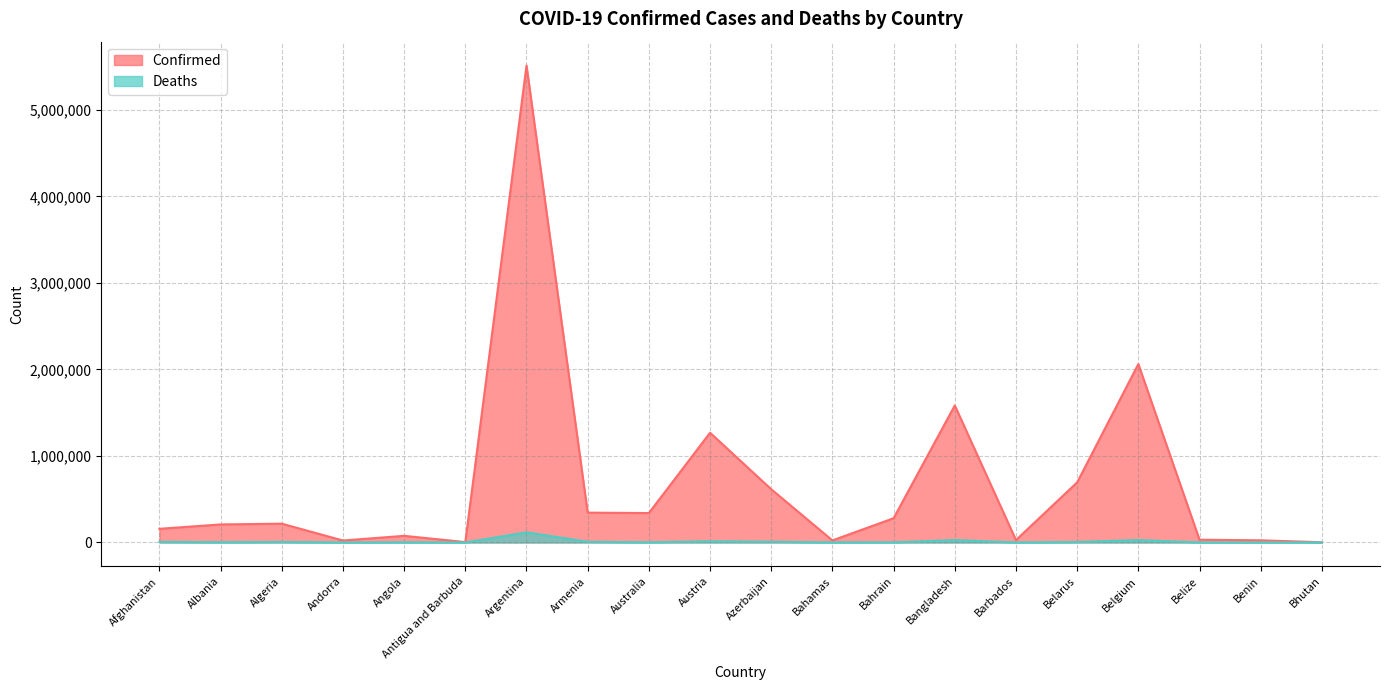

Reading left to right, list all the values displayed in this chart.

Confirmed: Afghanistan=157998	Albania=208352	Algeria=217265	Andorra=22540	Angola=76787	Antigua and Barbuda=4259	Argentina=5514207	Armenia=344737	Australia=339956	Austria=1268519	Azerbaijan=615312	Bahamas=23539	Bahrain=280482	Bangladesh=1584023	Barbados=27836	Belarus=694727	Belgium=2062836	Belize=31734	Benin=24935	Bhutan=2660
Deaths: Afghanistan=7355	Albania=3207	Algeria=6254	Andorra=140	Angola=1756	Antigua and Barbuda=118	Argentina=117085	Armenia=7970	Australia=2210	Austria=13672	Azerbaijan=8324	Bahamas=713	Bahrain=1394	Bangladesh=28062	Barbados=260	Belarus=5528	Belgium=28250	Belize=597	Benin=161	Bhutan=3